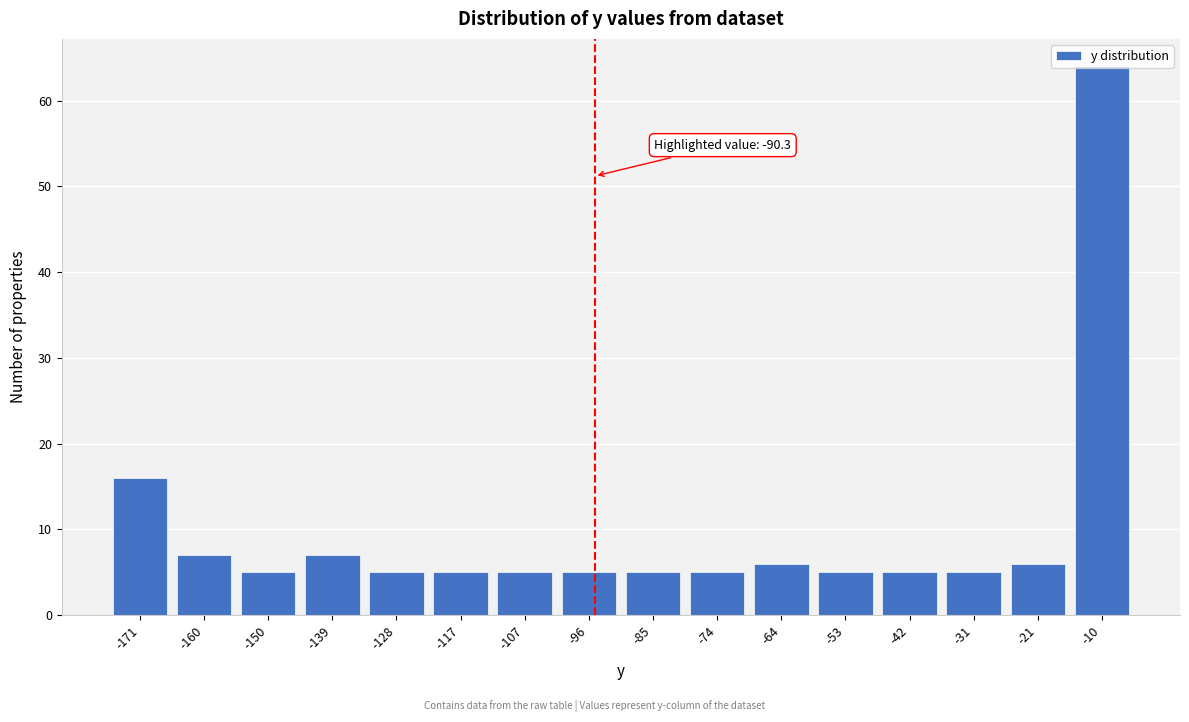

Is it true that the value at -10 is 64?

True